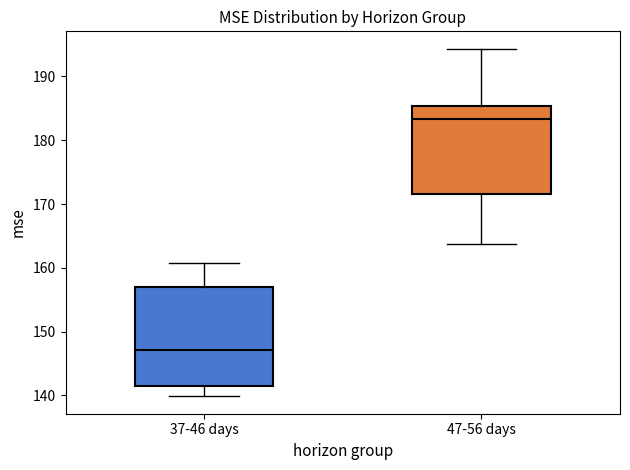

Reading left to right, transcribe this box plot: for each box, give where its median line is, the range the box spans, and where its two whiskers end, as read against the y-axis. The values are not printed on the chart, so give them approximately, as read against the axis.

37-46 days: median 147, box 142 to 157, whiskers 140 to 161
47-56 days: median 183, box 172 to 185, whiskers 164 to 194